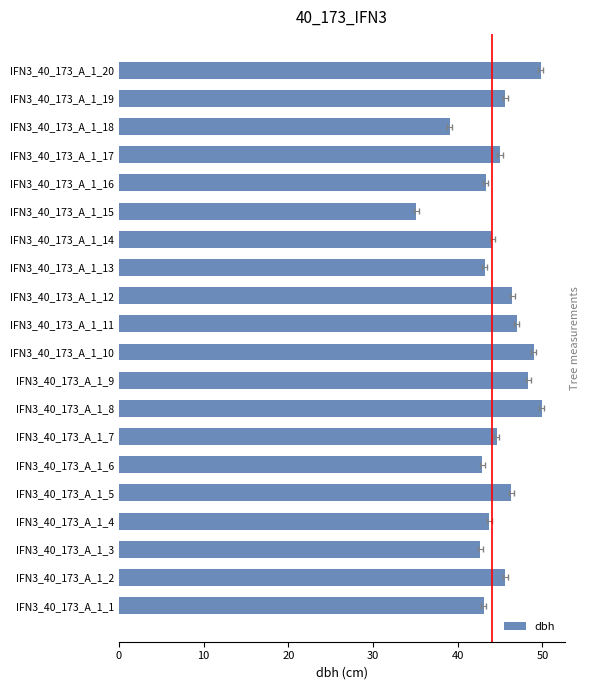

What is the greatest value displayed?

49.9